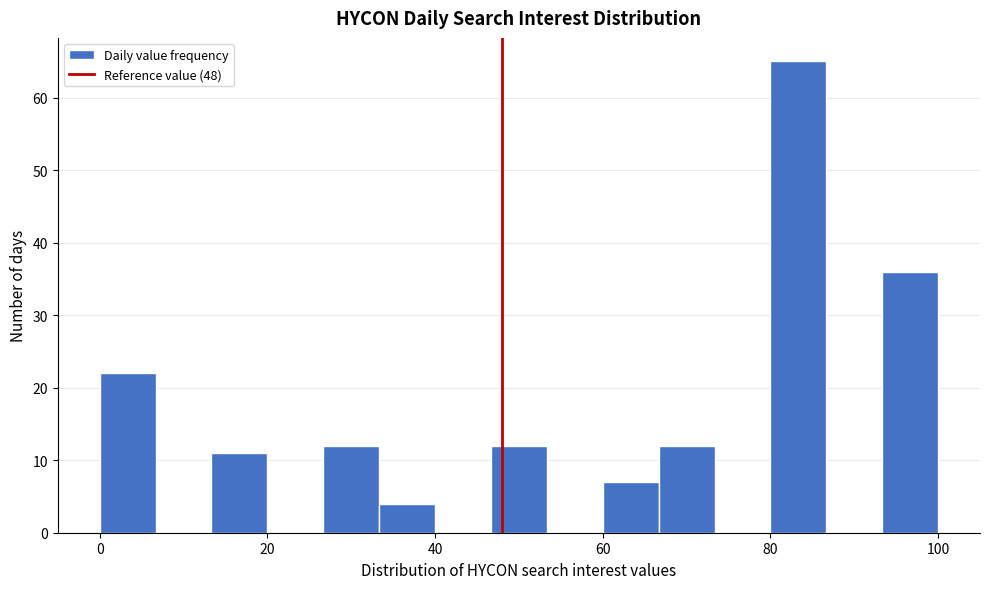

Read against the x-axis, roughly where is the centre of the tallest bar?

84